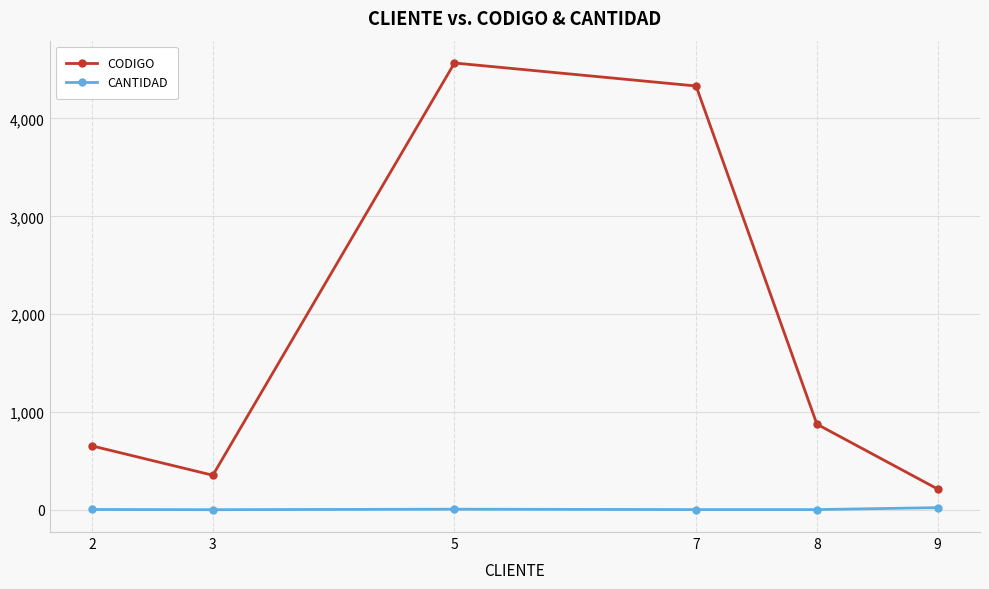

Is it true that CODIGO equals 2158 at 5?

False